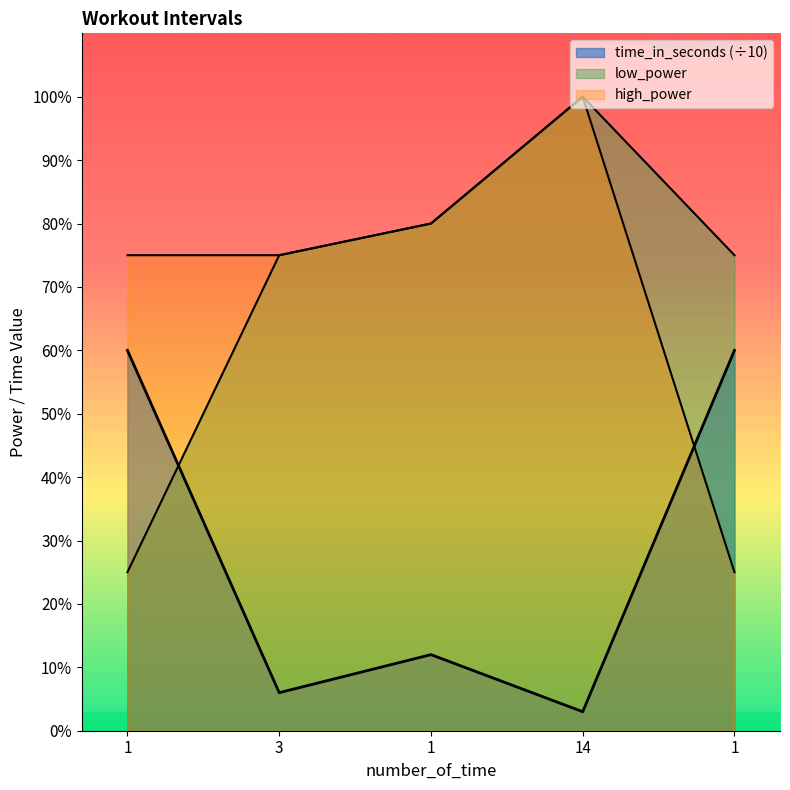

What is the label of the 1st point from the left?

1